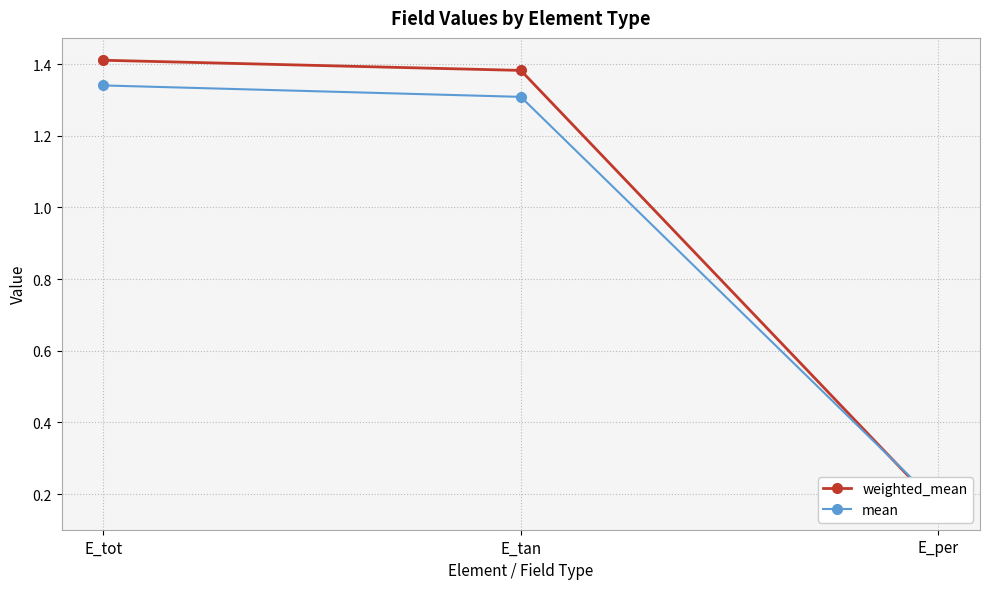

Reading left to right, list all the values displayed in this chart.

weighted_mean: E_tot=1.4	E_tan=1.4	E_per=0.2
mean: E_tot=1.3	E_tan=1.3	E_per=0.2